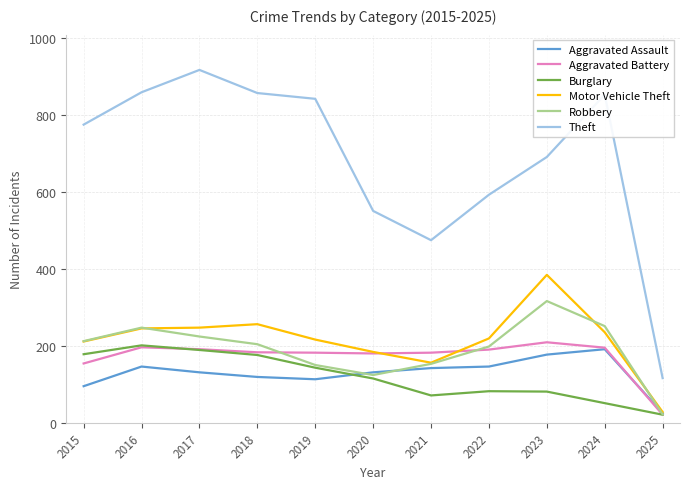

What is the sum of the Burglary values at 2021 and 2015?

249